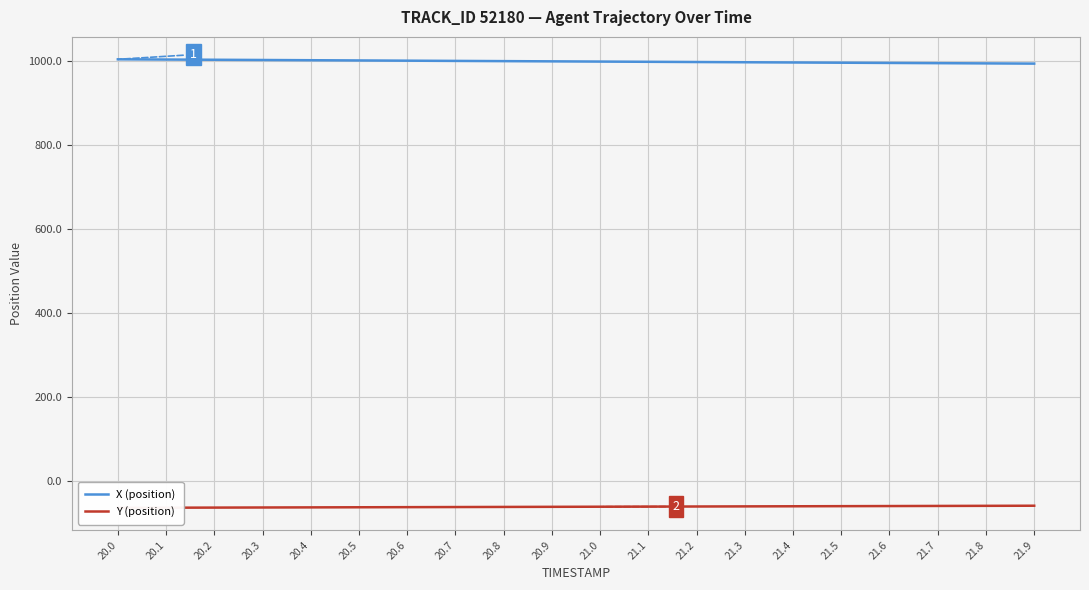

Reading left to right, list all the values displayed in this chart.

X (position): 20.0=1004.0	20.1=1003.4	20.2=1002.9	20.3=1002.3	20.4=1001.8	20.5=1001.2	20.6=1000.7	20.7=1000.2	20.8=999.6	20.9=999.1	21.0=998.6	21.1=998.0	21.2=997.5	21.3=996.9	21.4=996.4	21.5=995.9	21.6=995.3	21.7=994.8	21.8=994.2	21.9=993.7
Y (position): 20.0=-64.6	20.1=-64.3	20.2=-64.1	20.3=-63.8	20.4=-63.6	20.5=-63.3	20.6=-63.0	20.7=-62.8	20.8=-62.5	20.9=-62.2	21.0=-62.0	21.1=-61.7	21.2=-61.5	21.3=-61.2	21.4=-60.9	21.5=-60.7	21.6=-60.4	21.7=-60.1	21.8=-59.9	21.9=-59.6